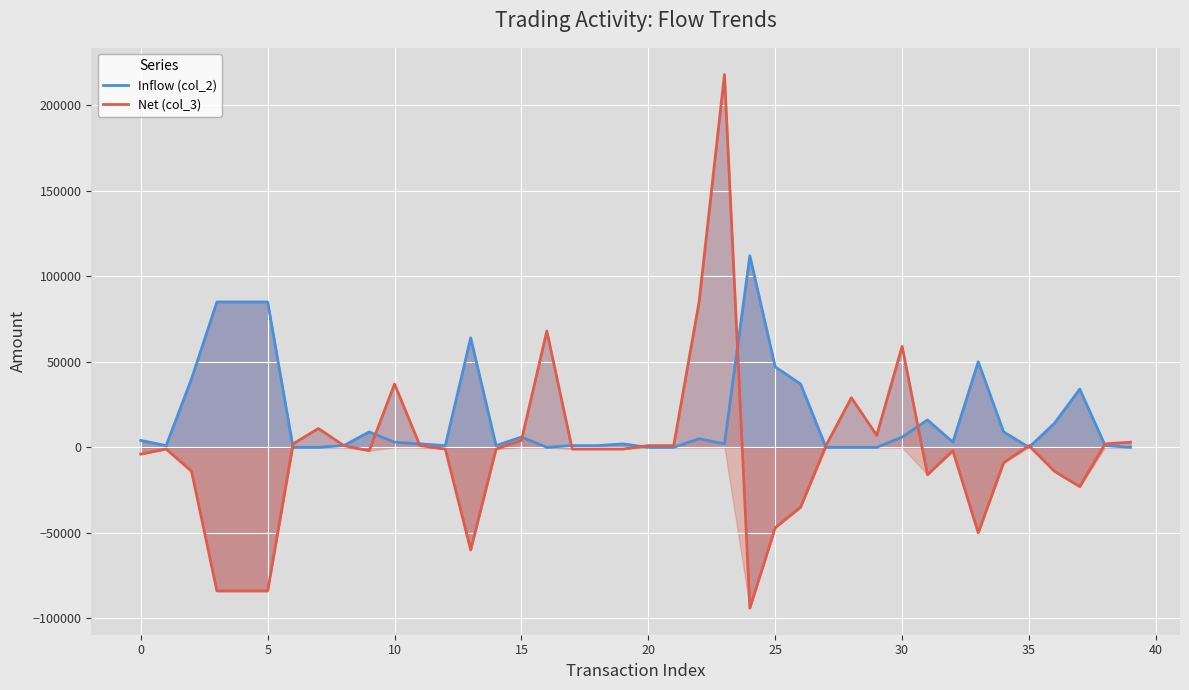

Which label corresponds to the largest value in the chart?

23